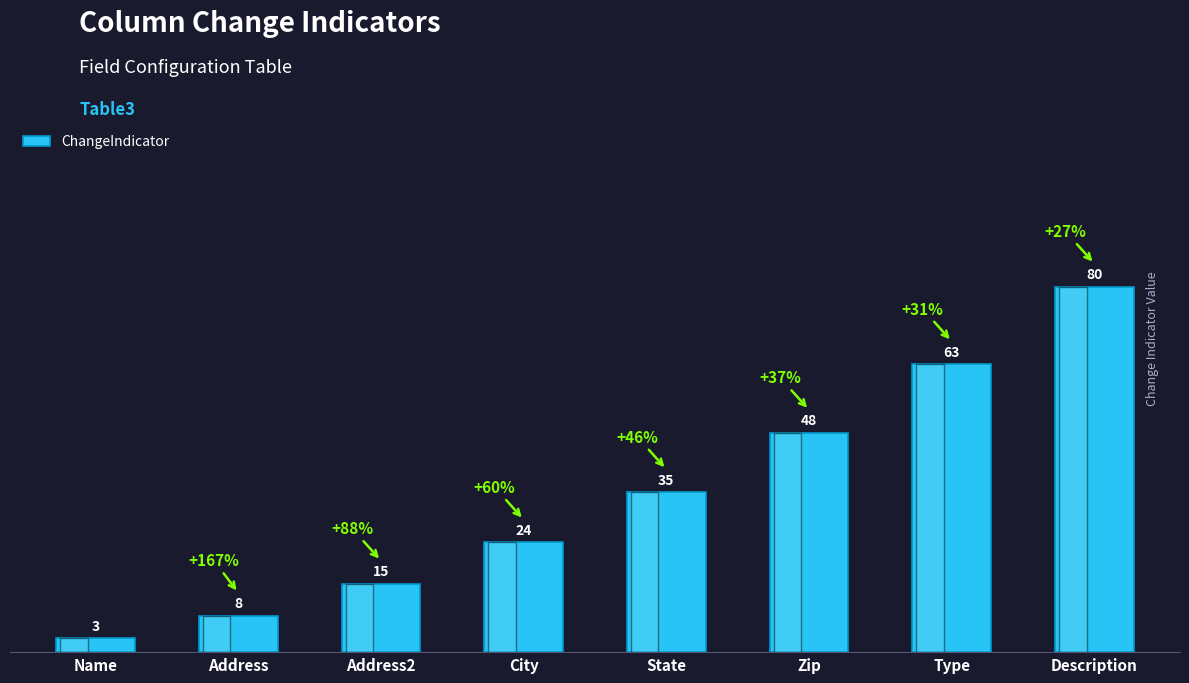

What is the label of the 4th bar from the right?

State